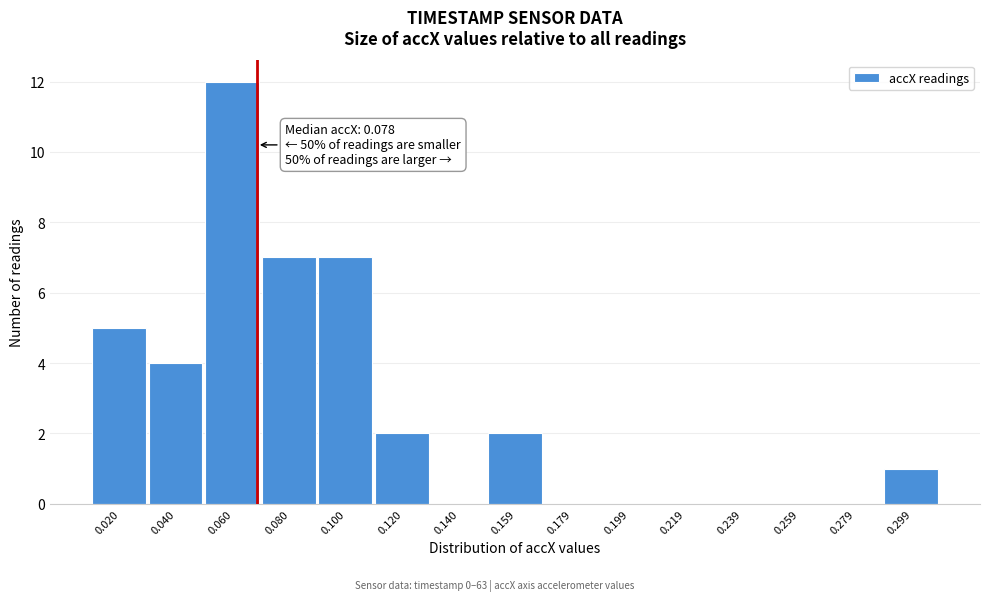

Reading right to left, what are all the values shown in this chart?

0.299=1	0.279=0	0.259=0	0.239=0	0.219=0	0.199=0	0.179=0	0.159=2	0.140=0	0.120=2	0.100=7	0.080=7	0.060=12	0.040=4	0.020=5